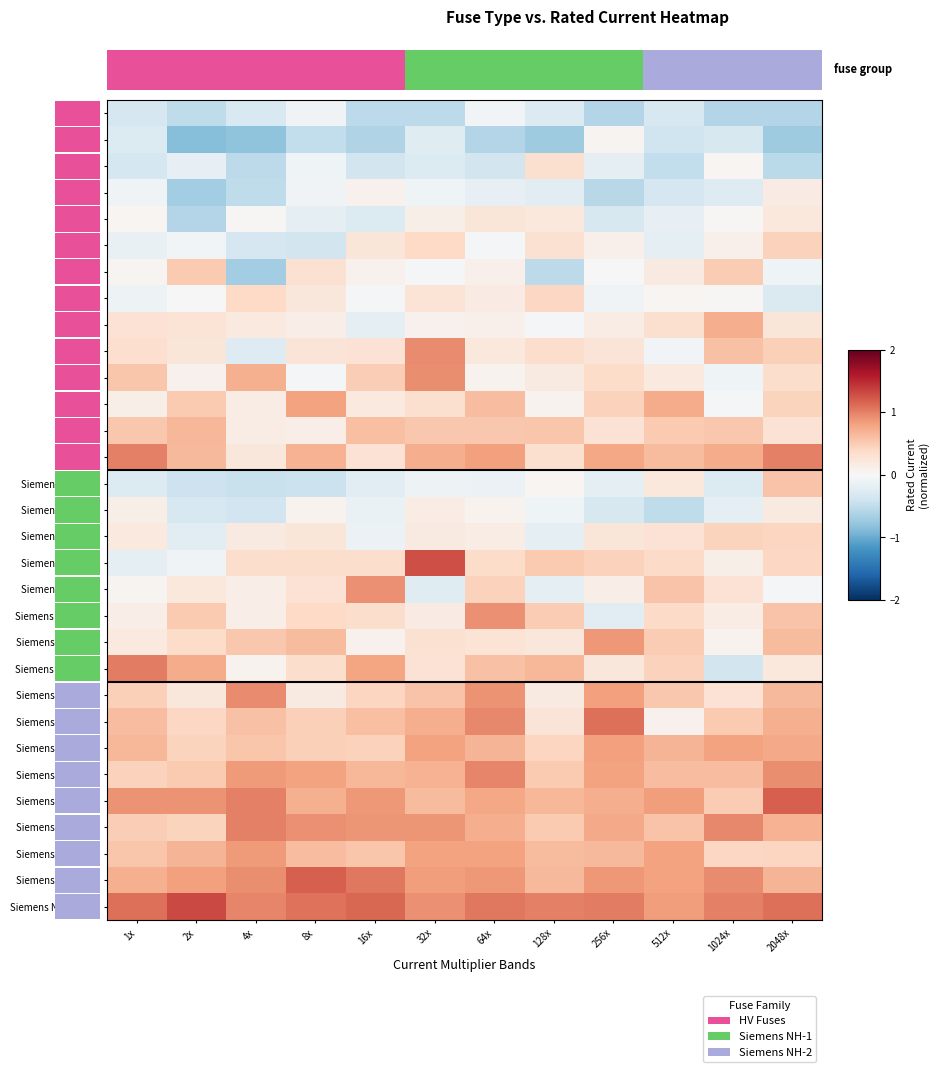

Which category has the lowest value in the Siemens NH-2-315 series?

1x